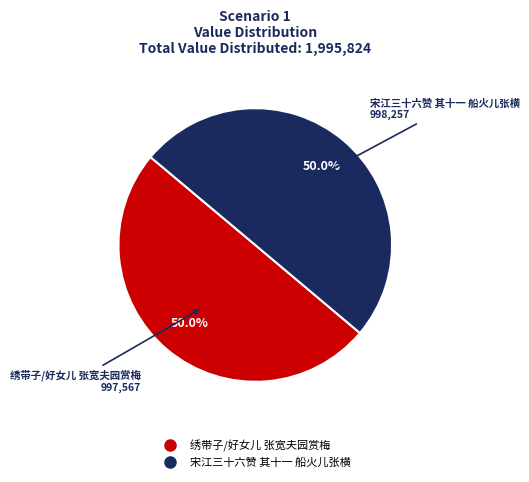

To the nearest percent, what is the combined percentage of 宋江三十六赞 其十一 船火儿张横 and 绣带子/好女儿 张宽夫园赏梅?

100%